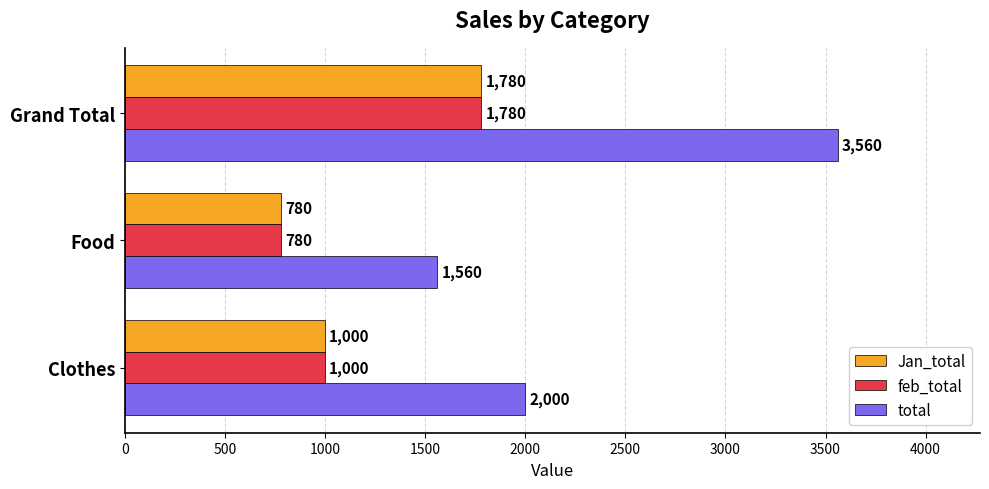

List the labels in order of Jan_total value, smallest first.

Food, Clothes, Grand Total